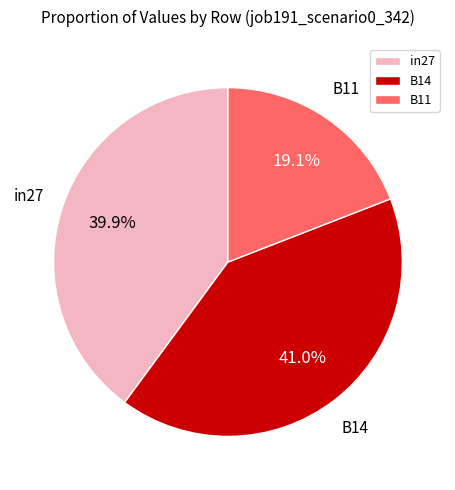

Count the number of slices in the pie.

3